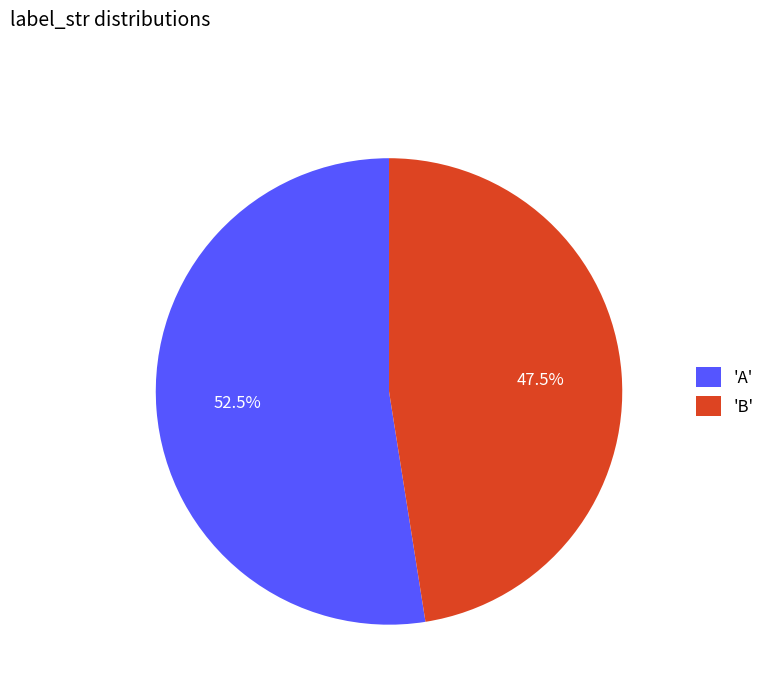

Which category has the biggest portion of the pie?

'A'